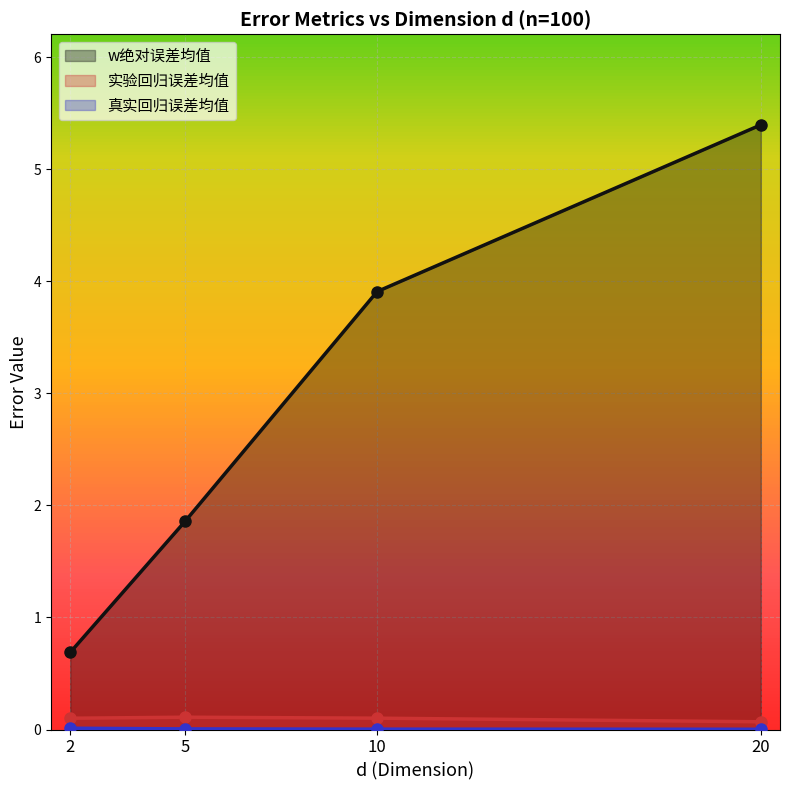

Between 5 and 20, which series saw the biggest shift?

w绝对误差均值